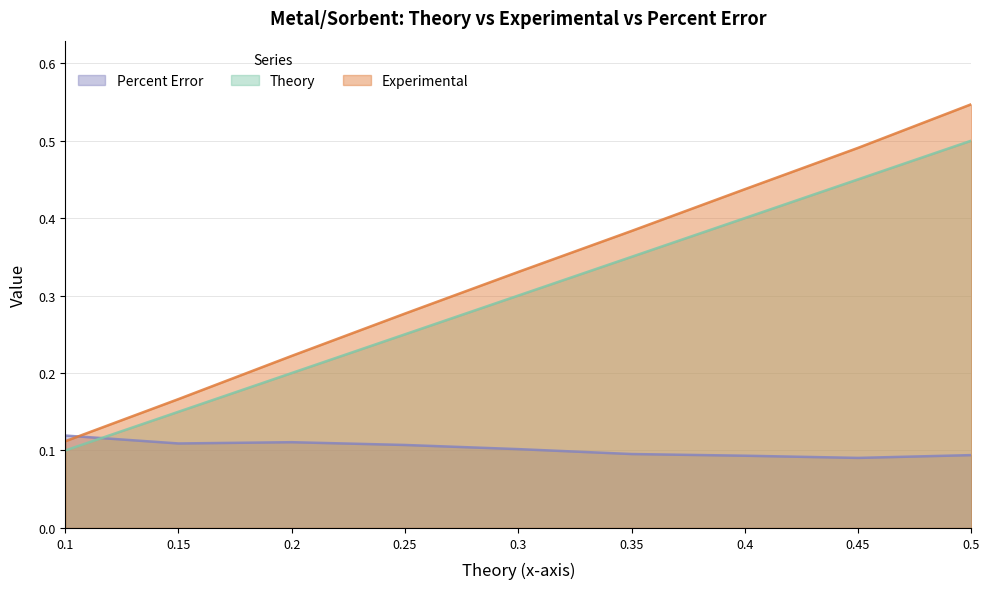

Reading left to right, list all the values displayed in this chart.

Theory: 0.1	0.1	0.2	0.2	0.3	0.3	0.4	0.5	0.5
Experimental: 0.1	0.2	0.2	0.3	0.3	0.4	0.4	0.5	0.5
Percent Error: 0.1	0.1	0.1	0.1	0.1	0.1	0.1	0.1	0.1